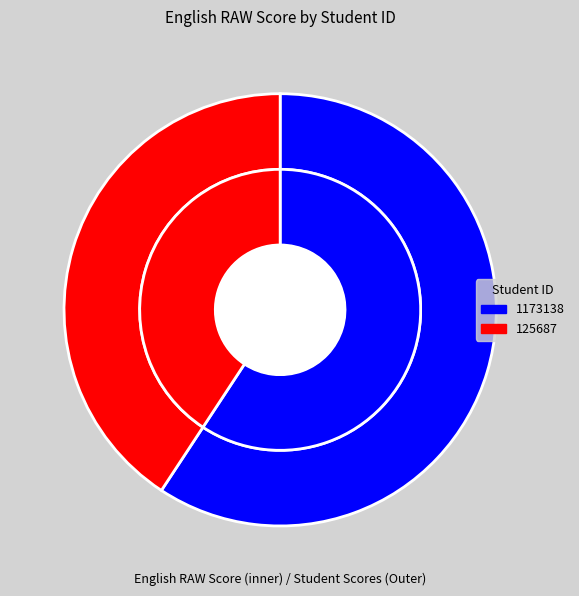

Does 1173138 represent more than half of the total?

Yes